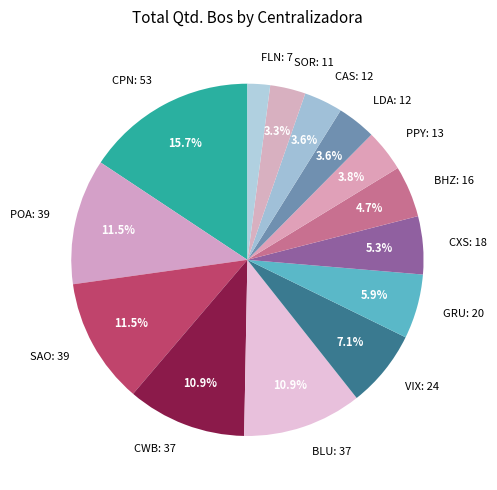

What percentage is the LDA slice, to the nearest percent?

4%